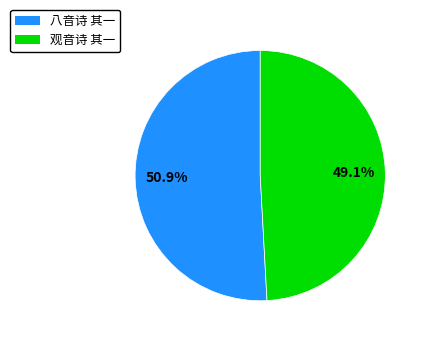

To the nearest percent, what is the combined percentage of 八音诗 其一 and 观音诗 其一?

100%